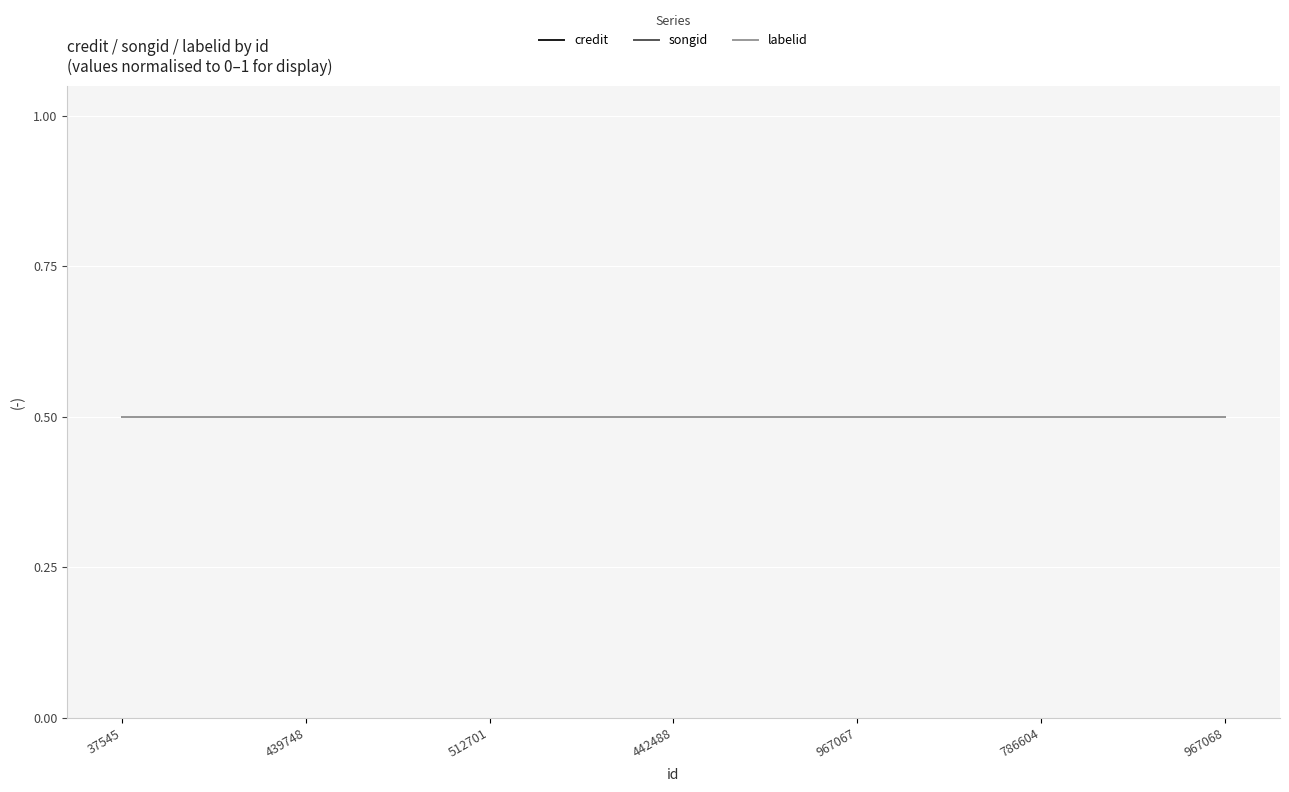

Which category has the lowest value in the credit series?

37545